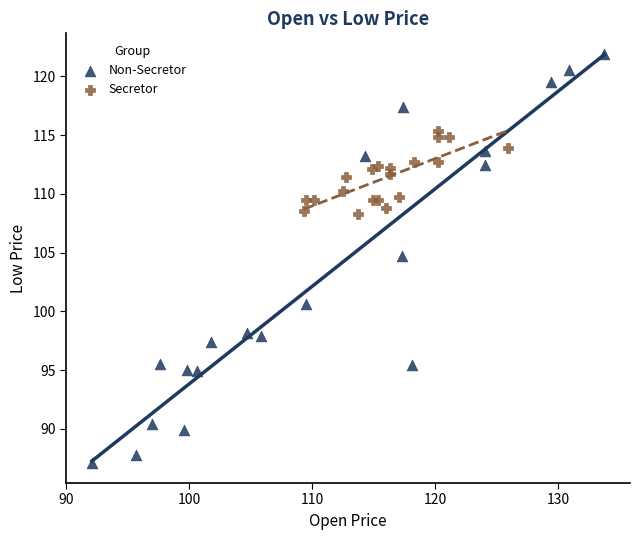

What are all the series names shown in the legend?

Non-Secretor, Secretor